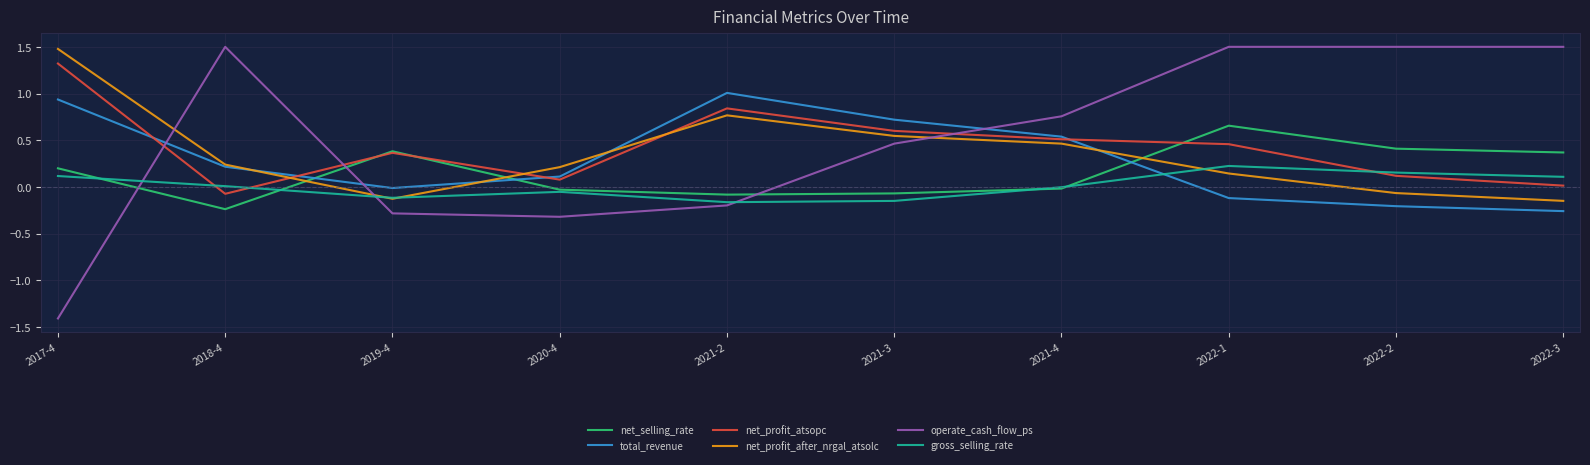

At which category is the sum across all series the highest?

2022-1